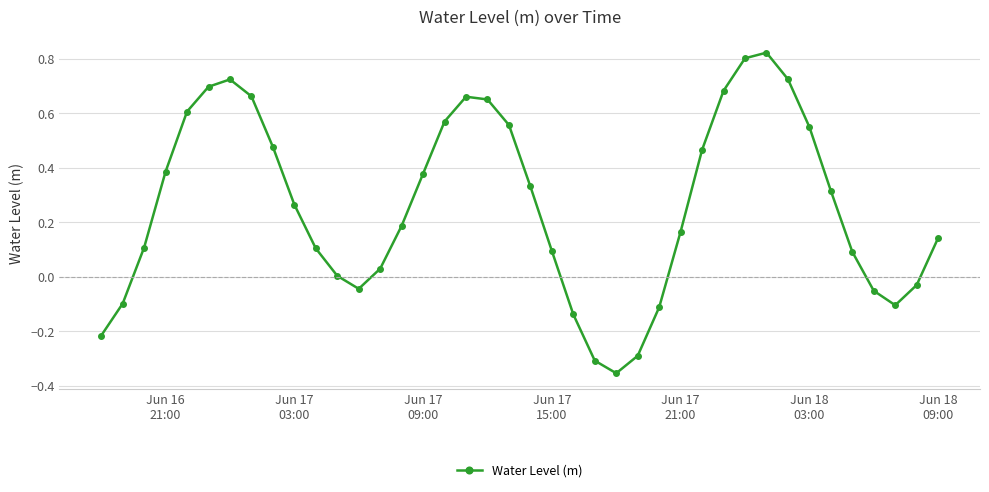

How many points are lower than both their immediate neighbors (excluding endpoints)?

3